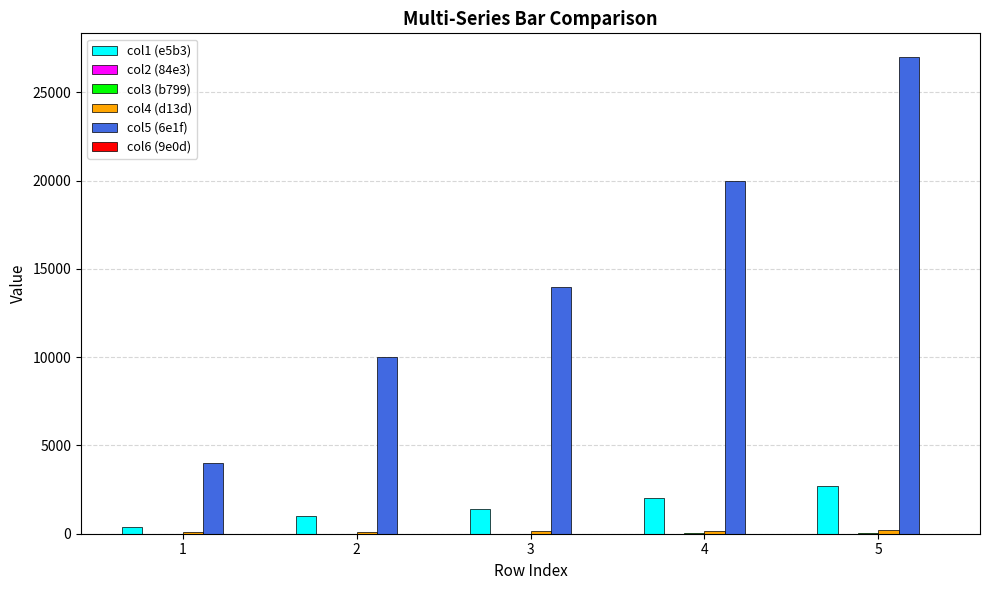

The col5 (6e1f) series shows 10000 at 2. True or false?

True